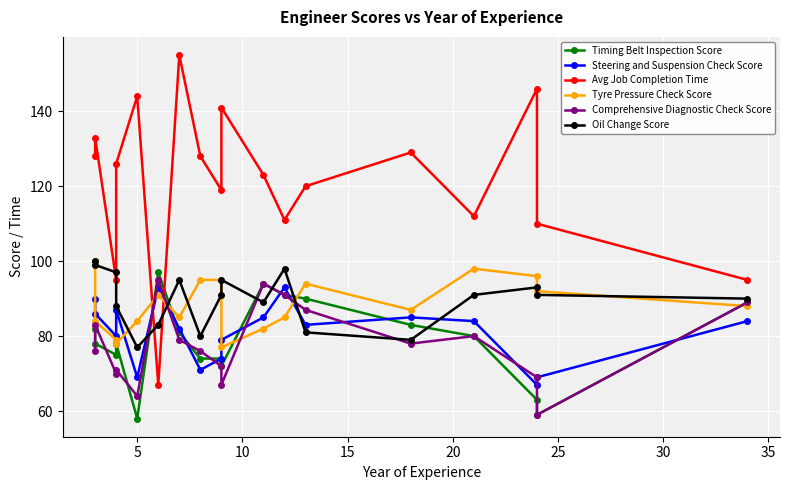

Which series has the widest spread of values?

Avg Job Completion Time